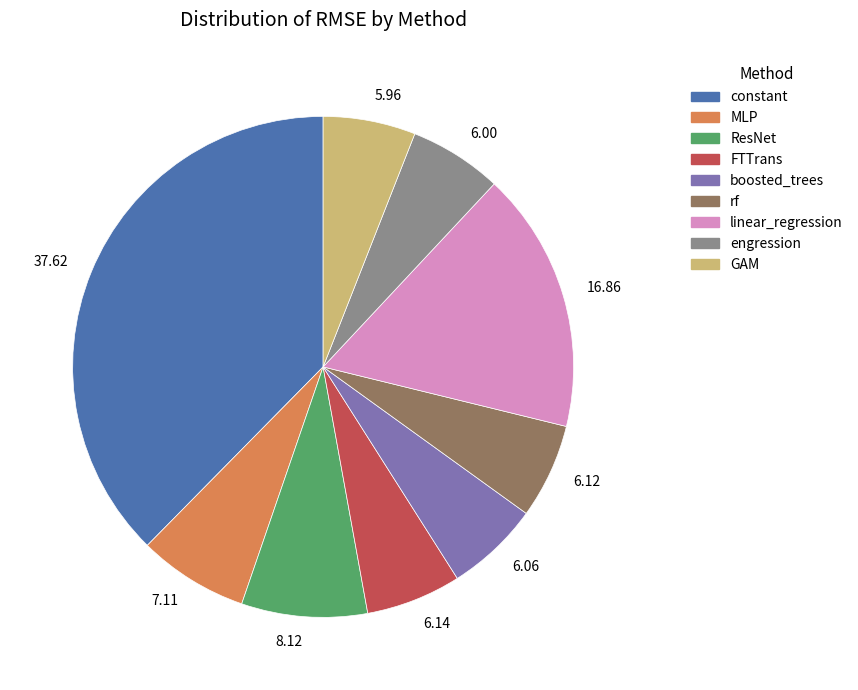

Is the sum of 37.62 and 6.06 greater than half?

No